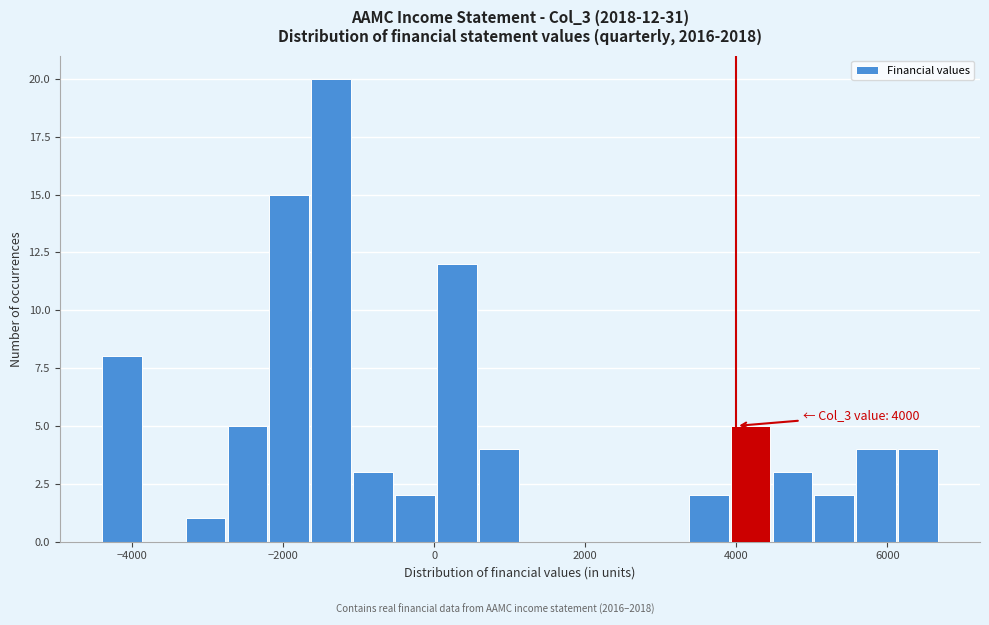

Read against the x-axis, roughly where is the centre of the tallest bar?

-1400